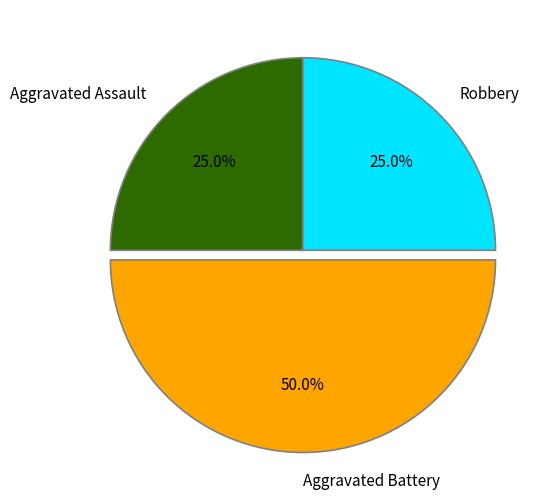

What is the ratio of the value at Robbery to the value at Aggravated Battery?

0.5